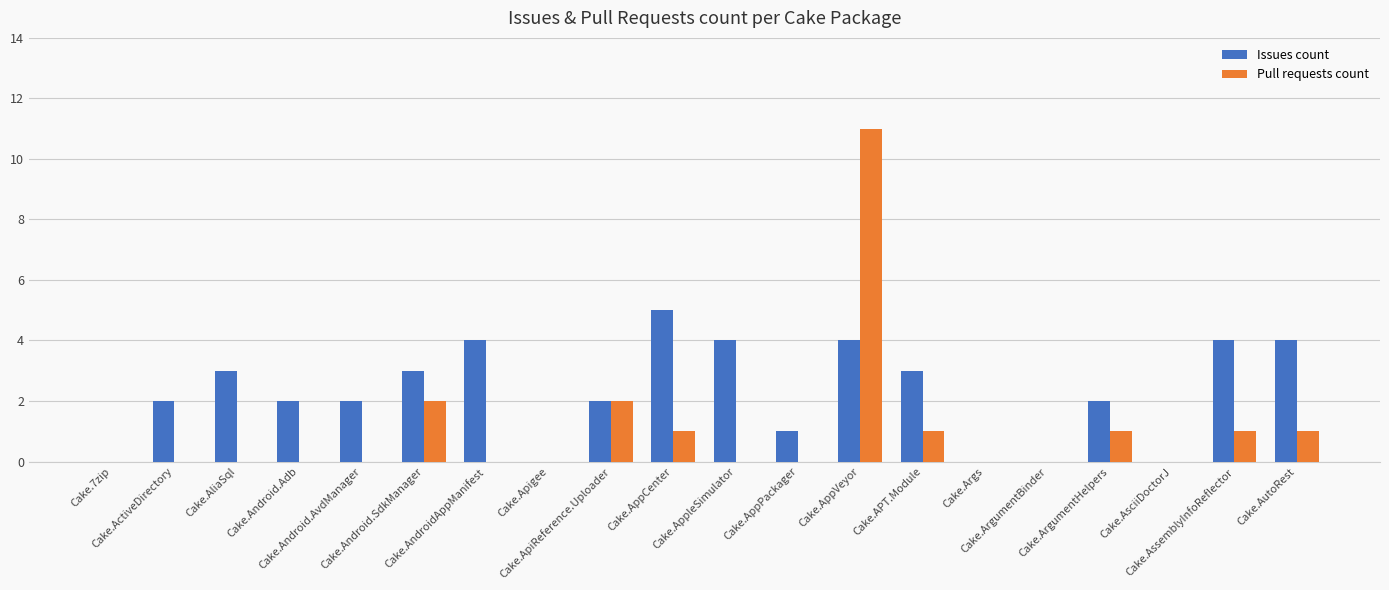

Reading right to left, extract all data points from this chart.

Issues count: Cake.AutoRest=4	Cake.AssemblyInfoReflector=4	Cake.AsciiDoctorJ=0	Cake.ArgumentHelpers=2	Cake.ArgumentBinder=0	Cake.Args=0	Cake.APT.Module=3	Cake.AppVeyor=4	Cake.AppPackager=1	Cake.AppleSimulator=4	Cake.AppCenter=5	Cake.ApiReference.Uploader=2	Cake.Apigee=0	Cake.AndroidAppManifest=4	Cake.Android.SdkManager=3	Cake.Android.AvdManager=2	Cake.Android.Adb=2	Cake.AliaSql=3	Cake.ActiveDirectory=2	Cake.7zip=0
Pull requests count: Cake.AutoRest=1	Cake.AssemblyInfoReflector=1	Cake.AsciiDoctorJ=0	Cake.ArgumentHelpers=1	Cake.ArgumentBinder=0	Cake.Args=0	Cake.APT.Module=1	Cake.AppVeyor=11	Cake.AppPackager=0	Cake.AppleSimulator=0	Cake.AppCenter=1	Cake.ApiReference.Uploader=2	Cake.Apigee=0	Cake.AndroidAppManifest=0	Cake.Android.SdkManager=2	Cake.Android.AvdManager=0	Cake.Android.Adb=0	Cake.AliaSql=0	Cake.ActiveDirectory=0	Cake.7zip=0